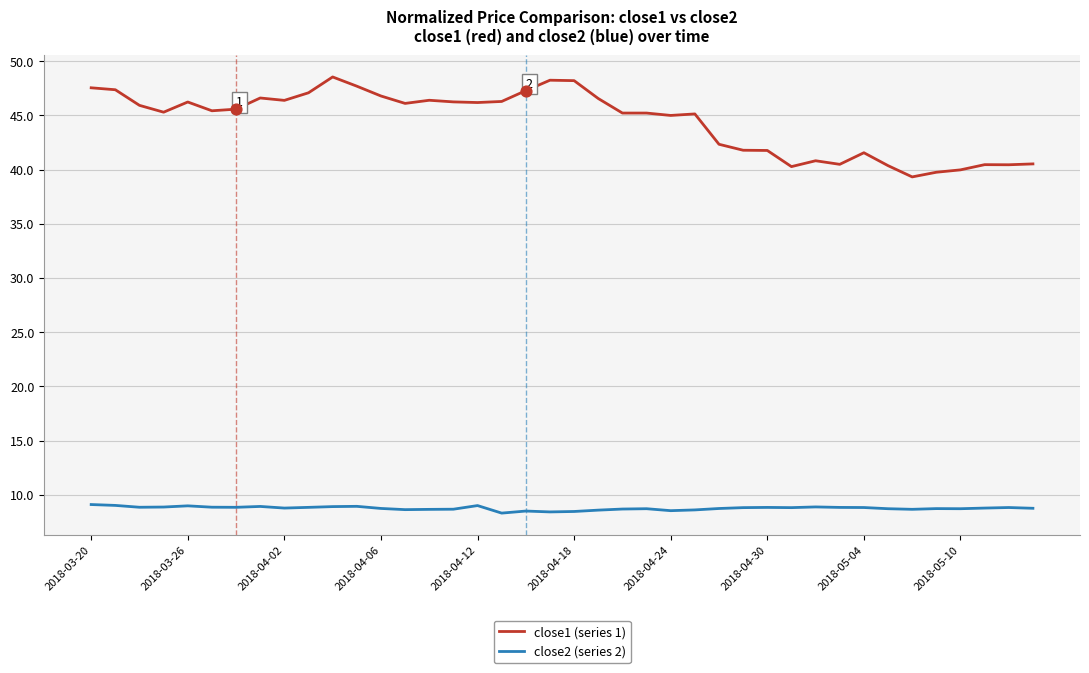

True or false: close1 (series 1) and close2 (series 2) cross at least once.

False